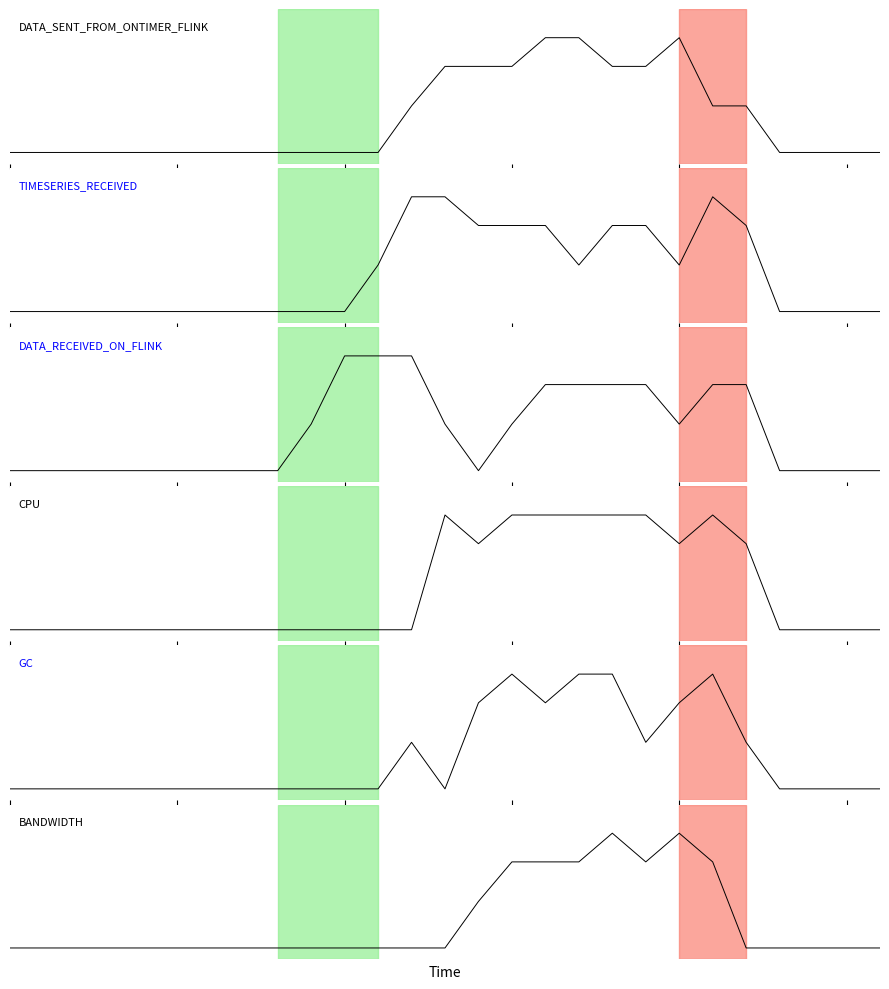

Reading right to left, extract all data points from this chart.

DATA_SENT_FROM_ONTIMER_FLINK: 26=0.0	25=0.0	24=0.0	23=0.0	22=0.8	21=0.8	20=2.0	19=1.5	18=1.5	17=2.0	16=2.0	15=1.5	14=1.5	13=1.5	12=0.8	11=0.0	10=0.0	9=0.0	8=0.0	7=0.0	6=0.0	5=0.0	4=0.0	3=0.0	2=0.0	1=0.0	0=0.0
TIMESERIES_RECEIVED: 26=0.0	25=0.0	24=0.0	23=0.0	22=1.5	21=2.0	20=0.8	19=1.5	18=1.5	17=0.8	16=1.5	15=1.5	14=1.5	13=2.0	12=2.0	11=0.8	10=0.0	9=0.0	8=0.0	7=0.0	6=0.0	5=0.0	4=0.0	3=0.0	2=0.0	1=0.0	0=0.0
DATA_RECEIVED_ON_FLINK: 26=0.0	25=0.0	24=0.0	23=0.0	22=1.5	21=1.5	20=0.8	19=1.5	18=1.5	17=1.5	16=1.5	15=0.8	14=0.0	13=0.8	12=2.0	11=2.0	10=2.0	9=0.8	8=0.0	7=0.0	6=0.0	5=0.0	4=0.0	3=0.0	2=0.0	1=0.0	0=0.0
CPU: 26=0.0	25=0.0	24=0.0	23=0.0	22=1.5	21=2.0	20=1.5	19=2.0	18=2.0	17=2.0	16=2.0	15=2.0	14=1.5	13=2.0	12=0.0	11=0.0	10=0.0	9=0.0	8=0.0	7=0.0	6=0.0	5=0.0	4=0.0	3=0.0	2=0.0	1=0.0	0=0.0
GC: 26=0.0	25=0.0	24=0.0	23=0.0	22=0.8	21=2.0	20=1.5	19=0.8	18=2.0	17=2.0	16=1.5	15=2.0	14=1.5	13=0.0	12=0.8	11=0.0	10=0.0	9=0.0	8=0.0	7=0.0	6=0.0	5=0.0	4=0.0	3=0.0	2=0.0	1=0.0	0=0.0
BANDWIDTH: 26=0.0	25=0.0	24=0.0	23=0.0	22=0.0	21=1.5	20=2.0	19=1.5	18=2.0	17=1.5	16=1.5	15=1.5	14=0.8	13=0.0	12=0.0	11=0.0	10=0.0	9=0.0	8=0.0	7=0.0	6=0.0	5=0.0	4=0.0	3=0.0	2=0.0	1=0.0	0=0.0